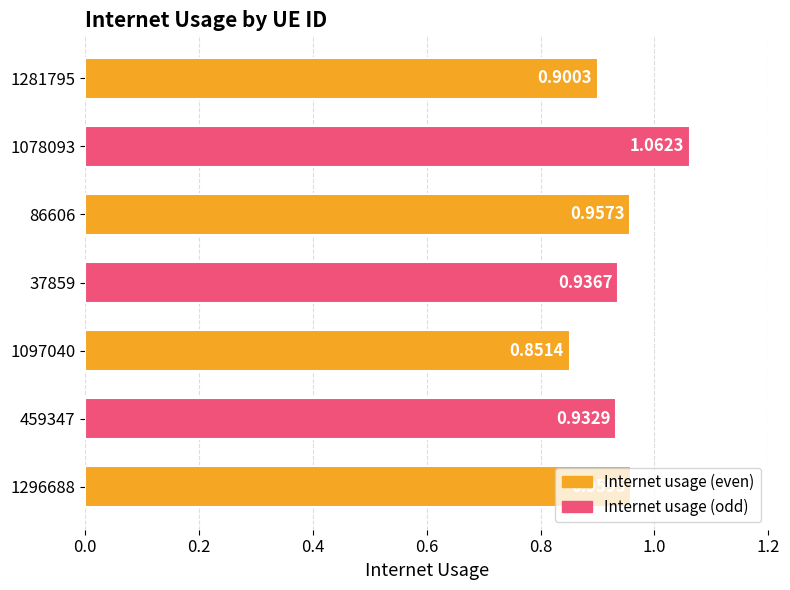

What is the sum of all values?

6.6